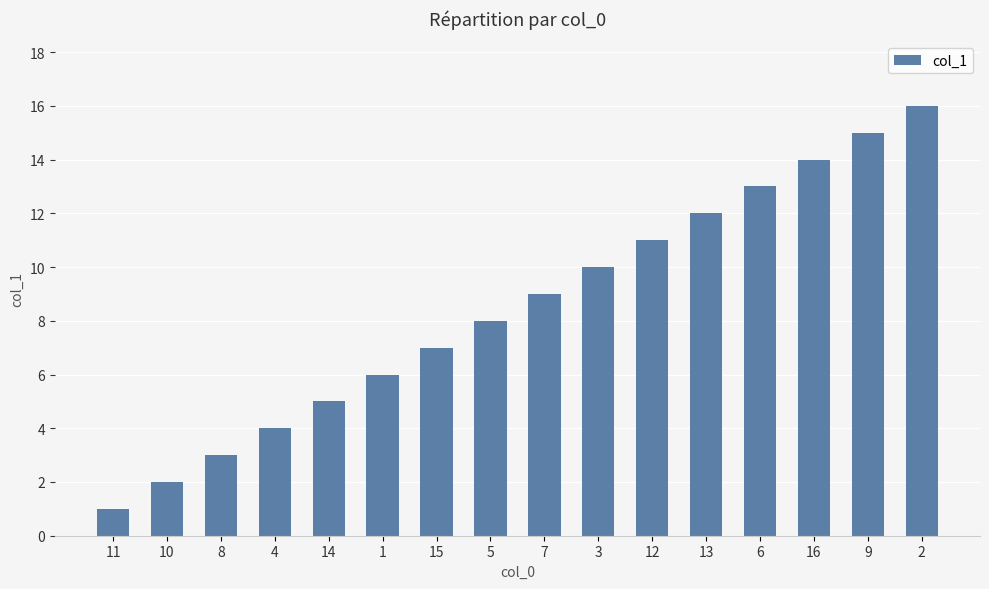

What is the value of the 2nd bar from the left?

2